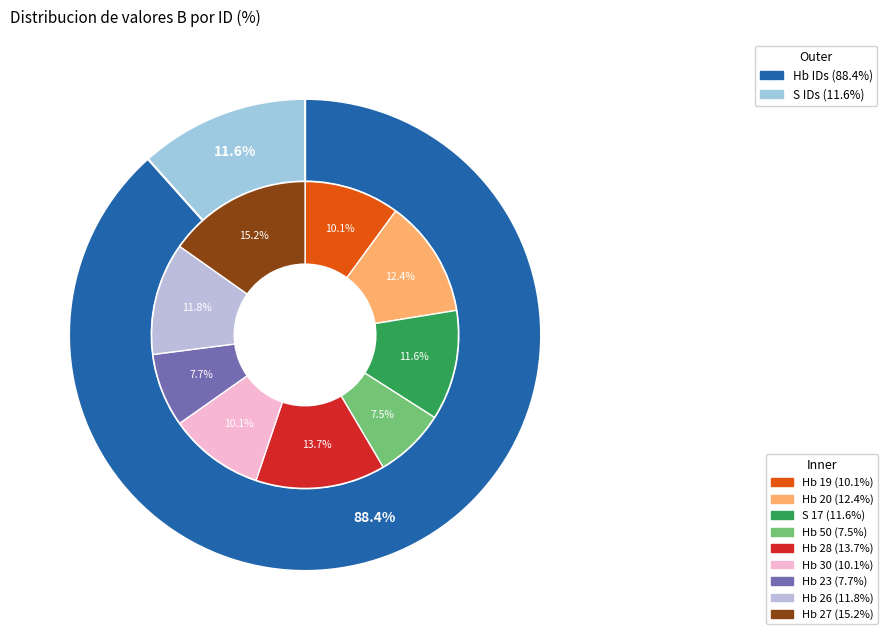

Rank the categories by value from lowest to highest.

Hb 50, Hb 23, Hb 19, Hb 30, S 17, Hb 26, Hb 20, Hb 28, Hb 27